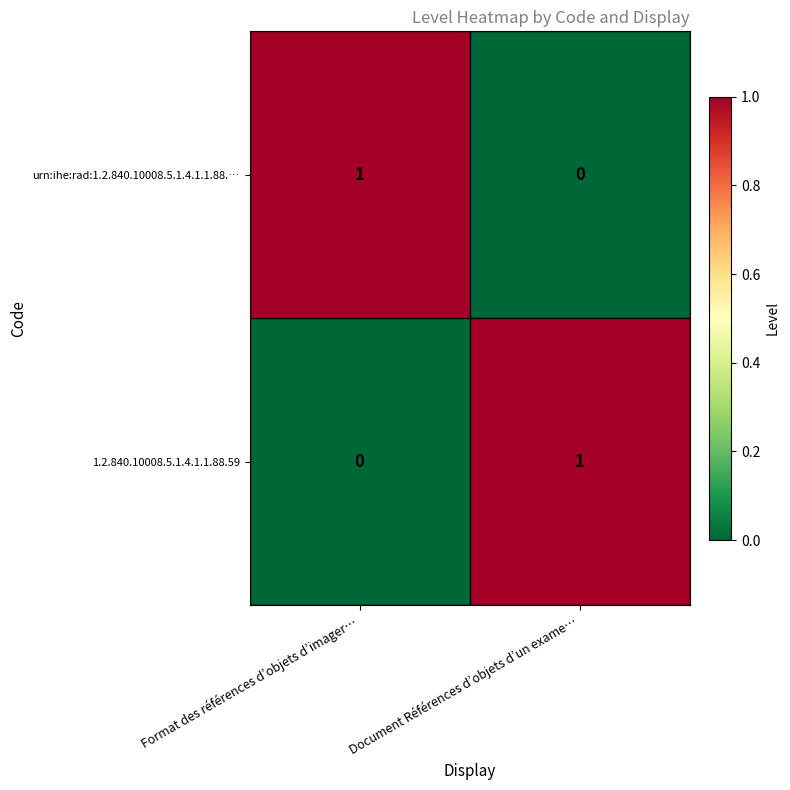

Is it true that urn:ihe:rad:1.2.840.10008.5.1.4.1.1.88.… equals -1 at Document Références d’objets d’un exame…?

False